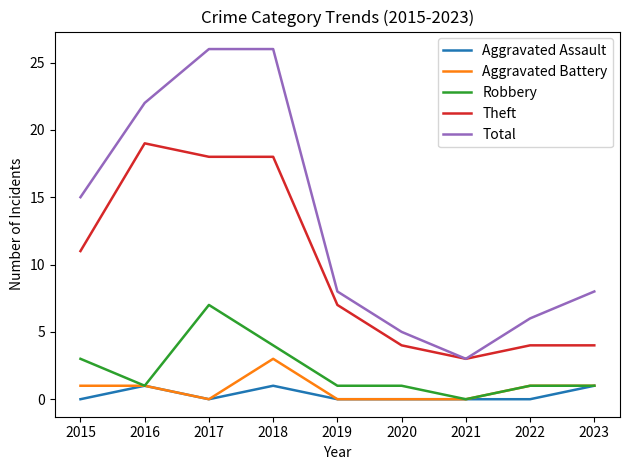

What is the difference between the Total values at 2021 and 2020?

2